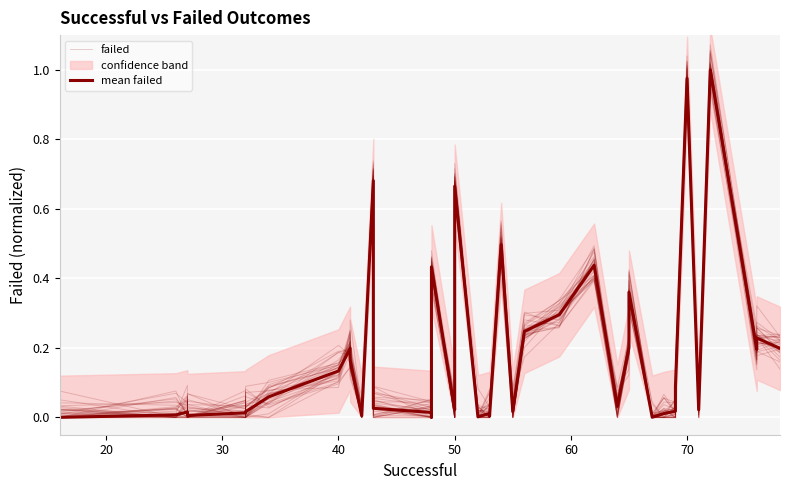

What are all the series names shown in the legend?

failed, mean failed